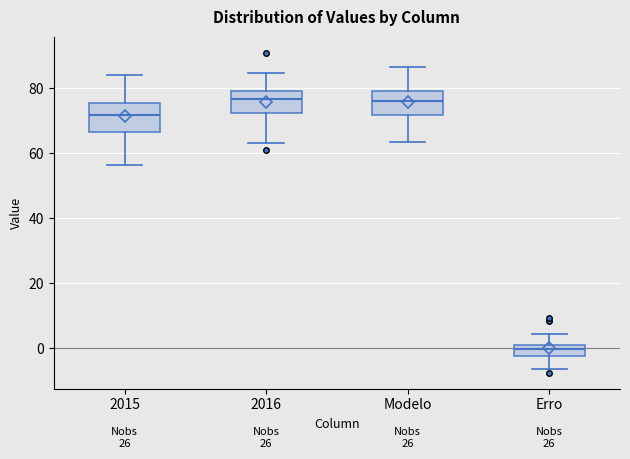

Reading left to right, read every box against the y-axis: the position of its median line, the range the box covers, and the ends of its whiskers. The values are not printed on the chart, so give them approximately, as read against the axis.

2015: median 72, box 66 to 76, whiskers 56 to 84
2016: median 76, box 72 to 80, whiskers 64 to 84
Modelo: median 76, box 72 to 80, whiskers 64 to 86
Erro: median 0 (inside the box), box -2 to 0, whiskers -6 to 4